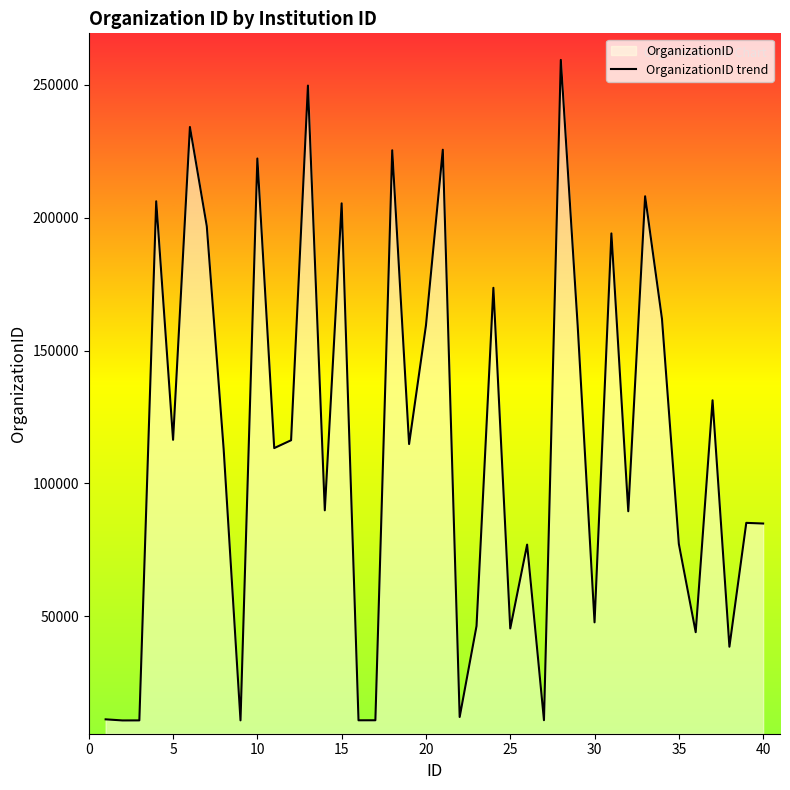

What is the difference between the maximum and minimum values?

248643